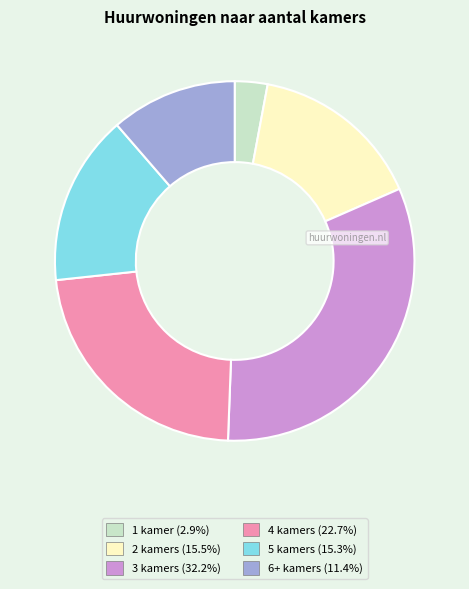

Between 4 kamers and 6+ kamers, which is larger?

4 kamers